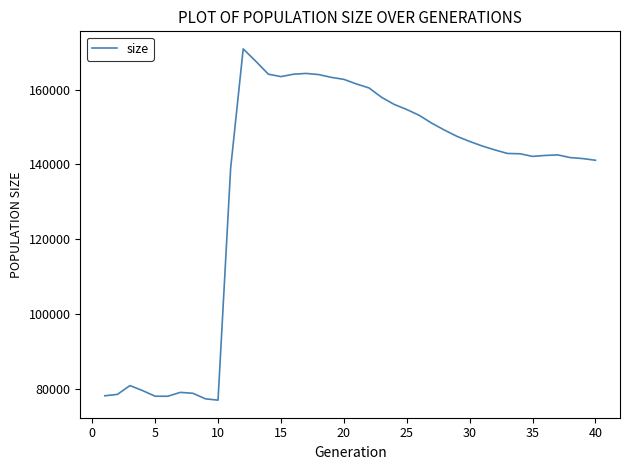

How many categories are shown in the chart?

40